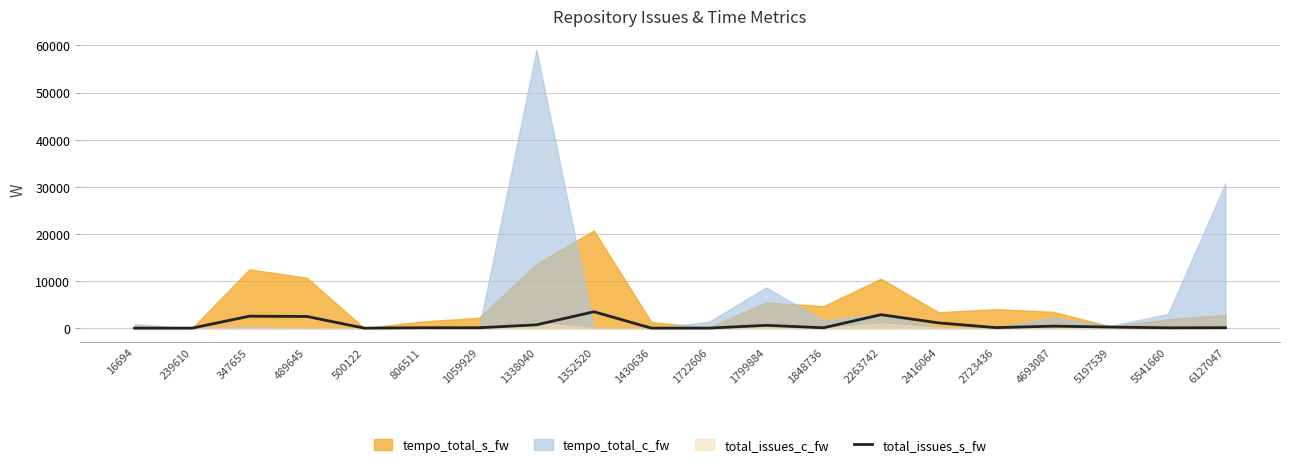

The chart shows a value of 2853 at 2263742. True or false?

True